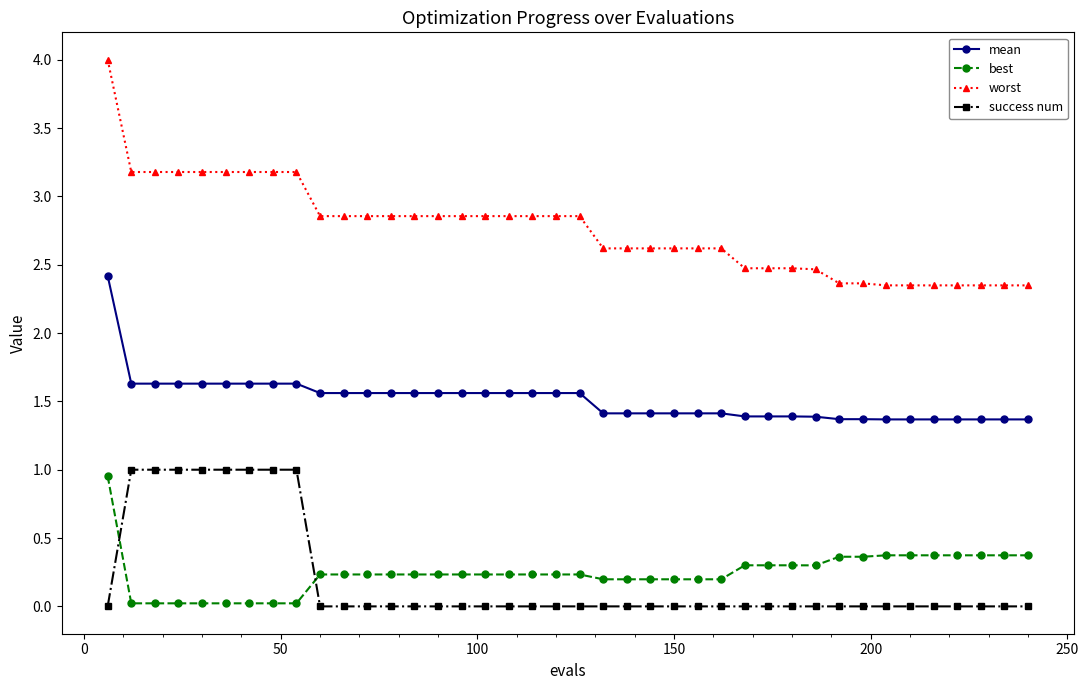

What is the difference between the second highest and minimum values in the mean series?

0.3